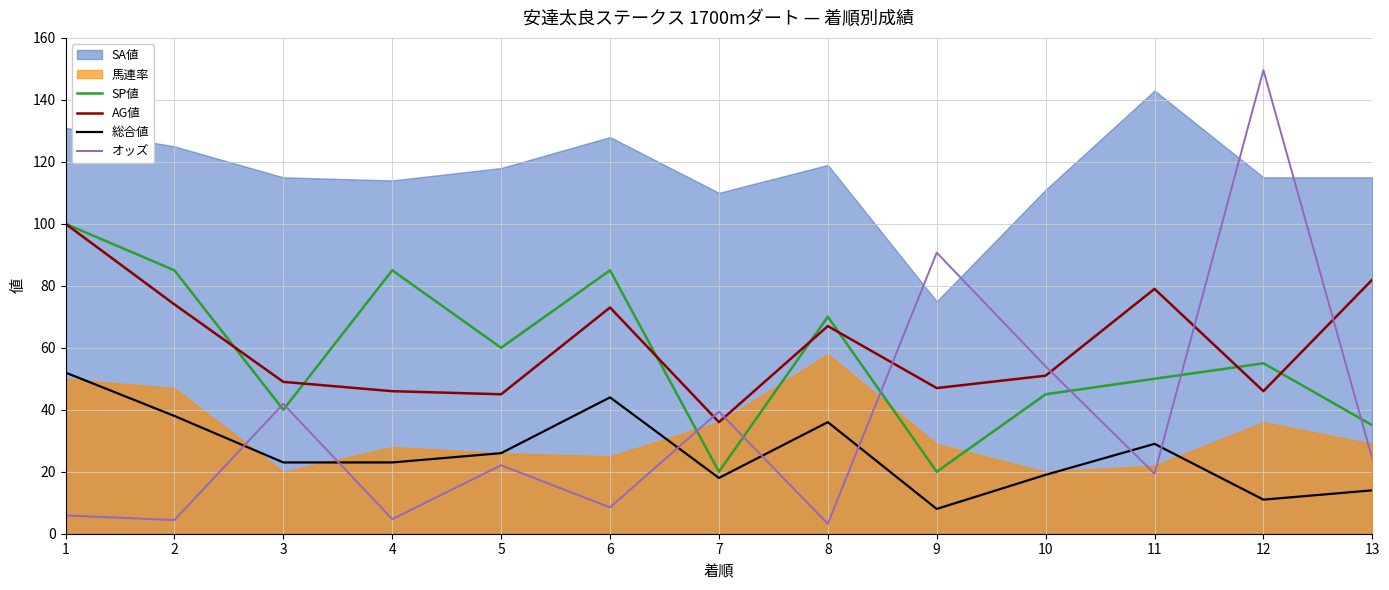

Which category has the lowest value across all series?

8